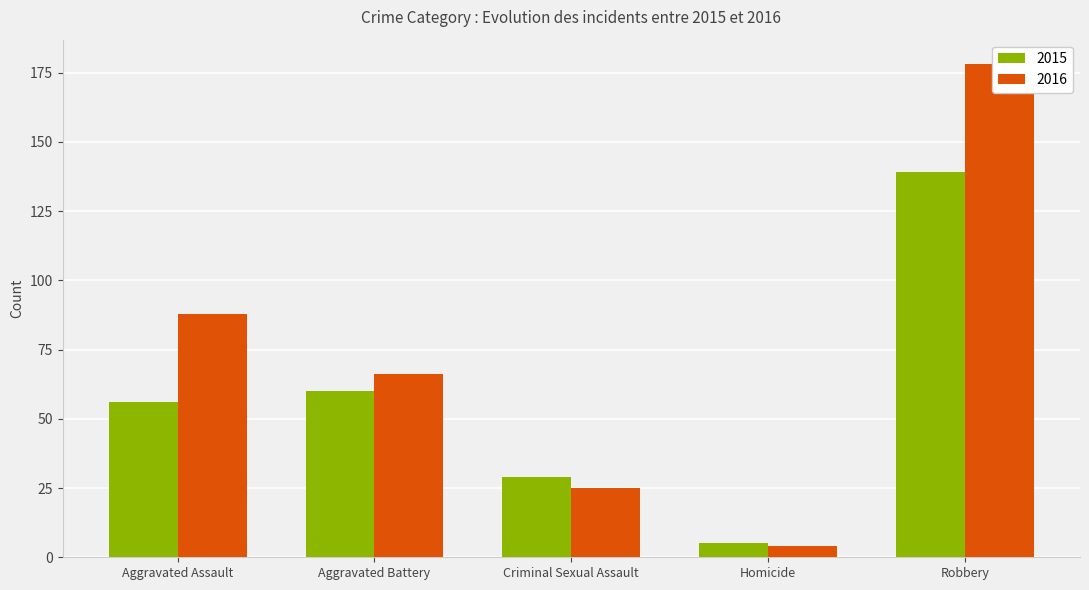

Rank the categories by 2015 value from highest to lowest.

Robbery, Aggravated Battery, Aggravated Assault, Criminal Sexual Assault, Homicide